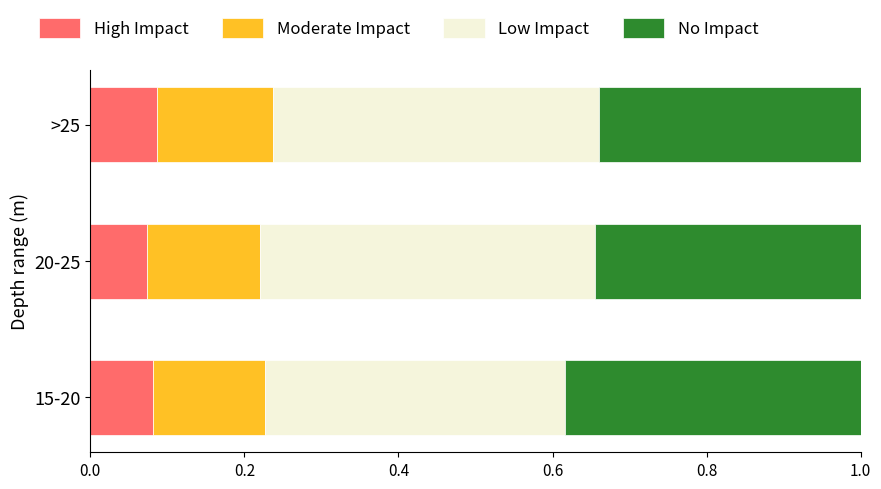

What is the total value across all series at 20-25?

1.0